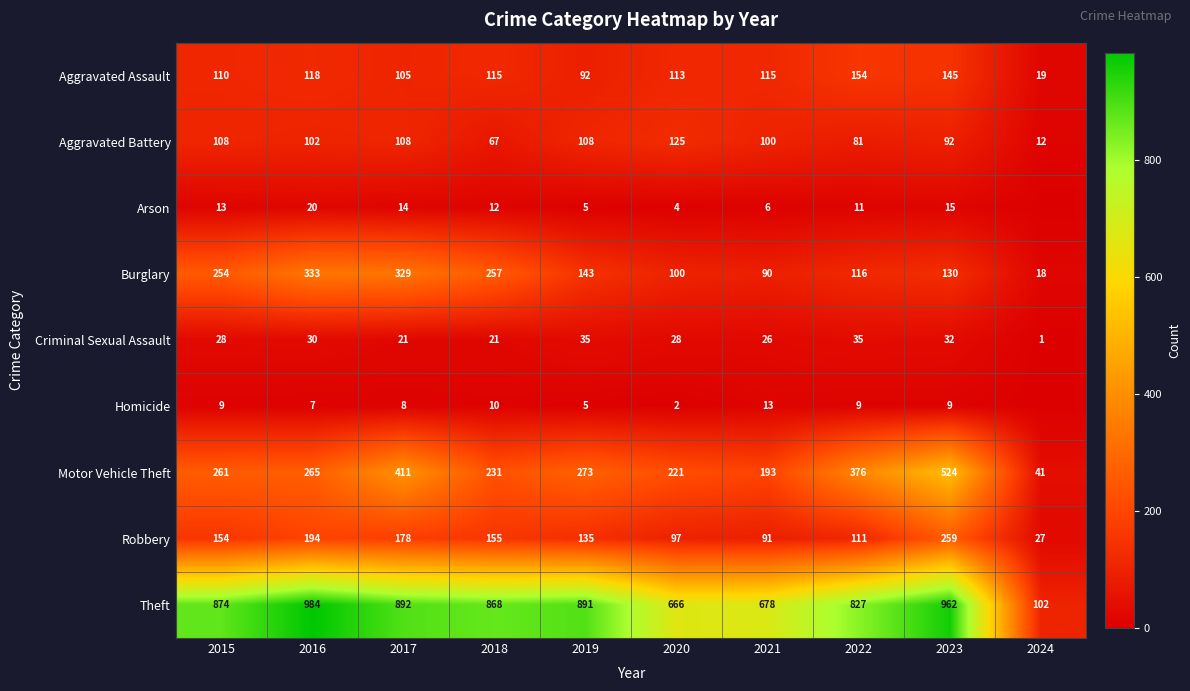

What is the difference between the highest and lowest values at 2022?

818